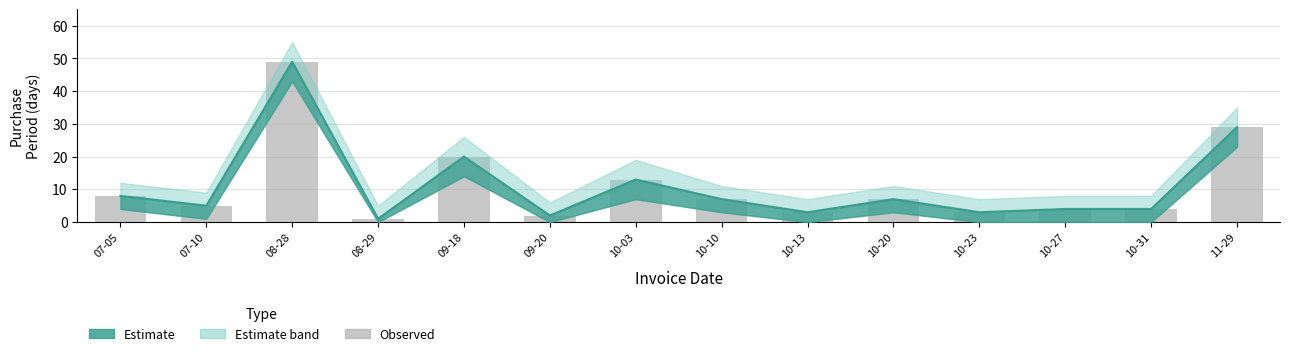

At which category is the sum across all series the highest?

08-28